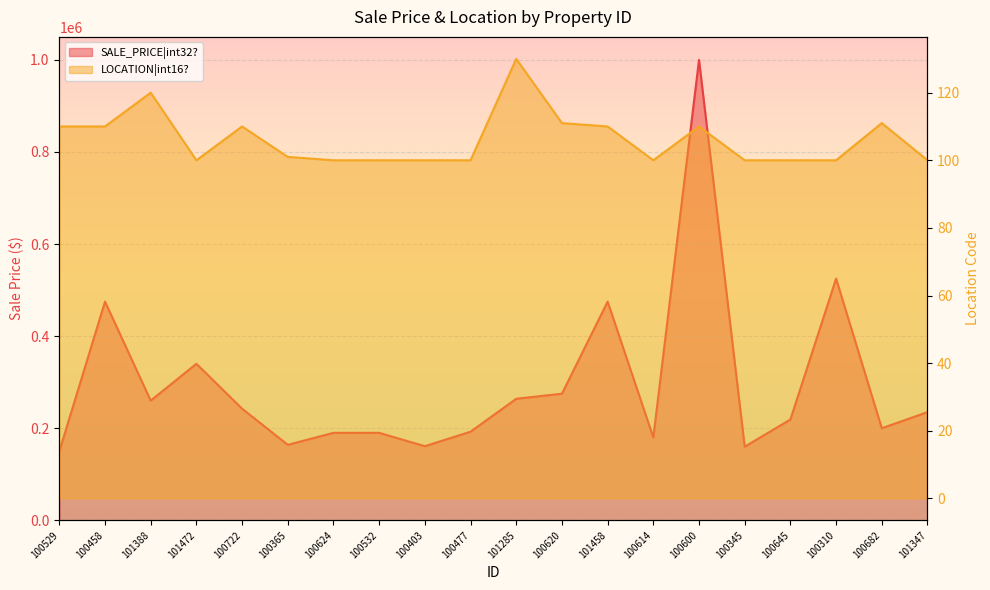

List the series in order of their overall mean, lowest first.

LOCATION|int16?, SALE_PRICE|int32?